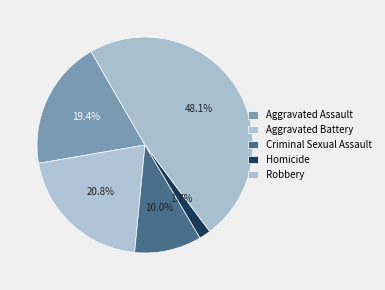

Which category has the smallest portion of the pie?

Homicide